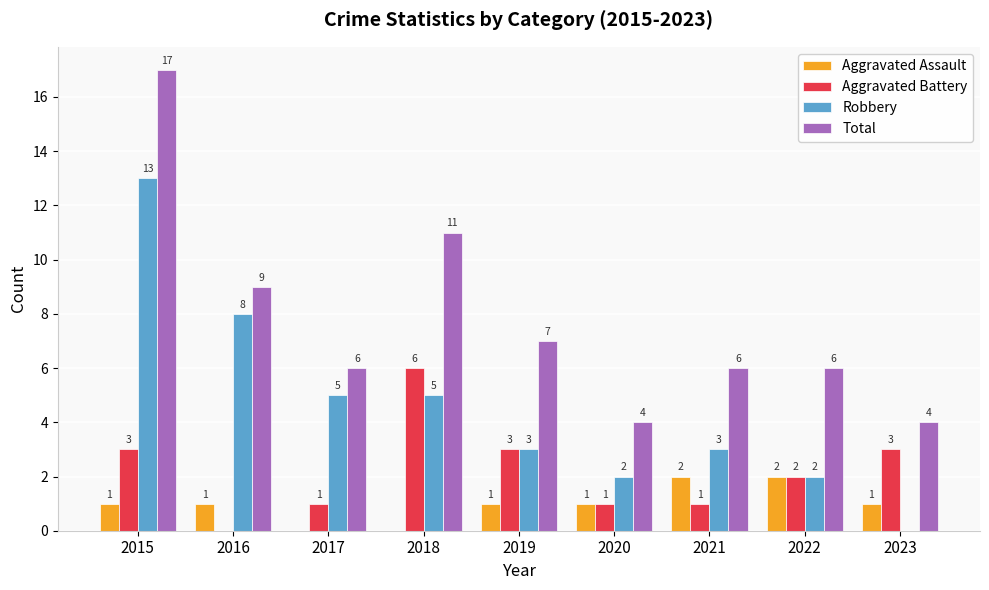

Count the Aggravated Battery values in the range 1 to 3.

7